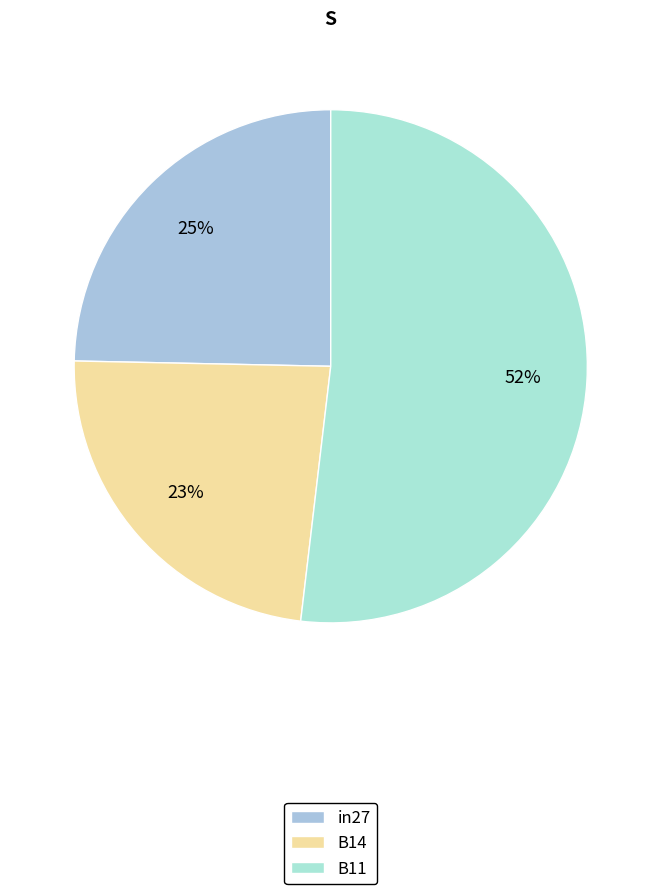

What is the smallest slice in the pie chart?

B14